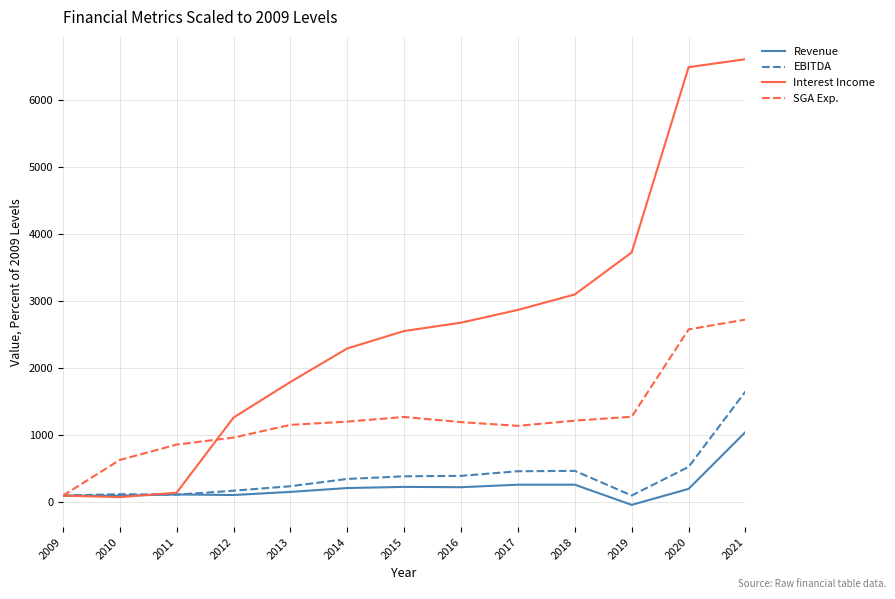

Does the chart display data point markers on the line(s)?

No